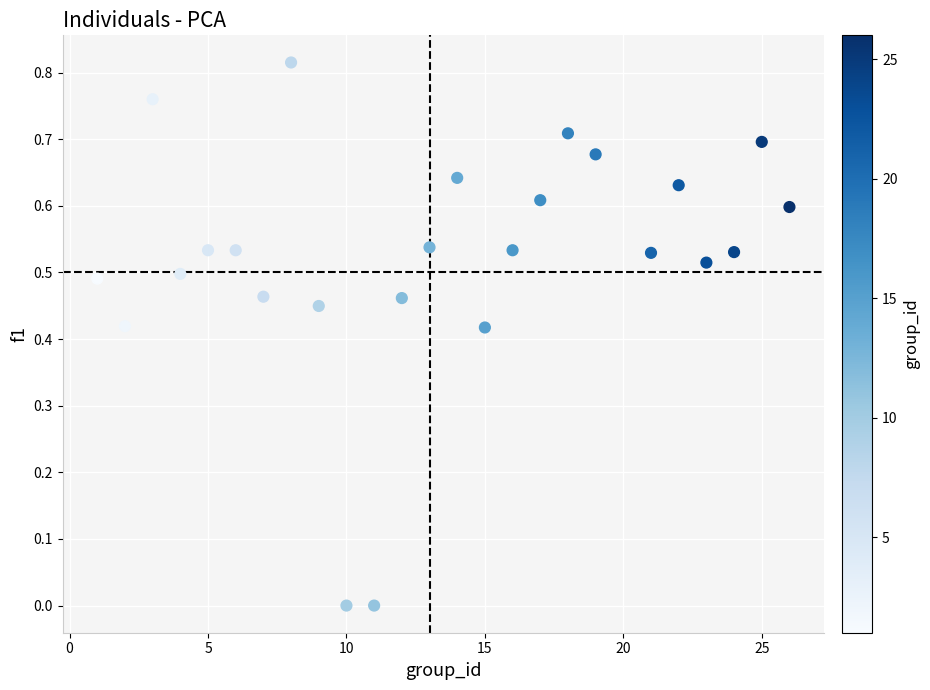

What is the range of X values (max minus min)?

25.0